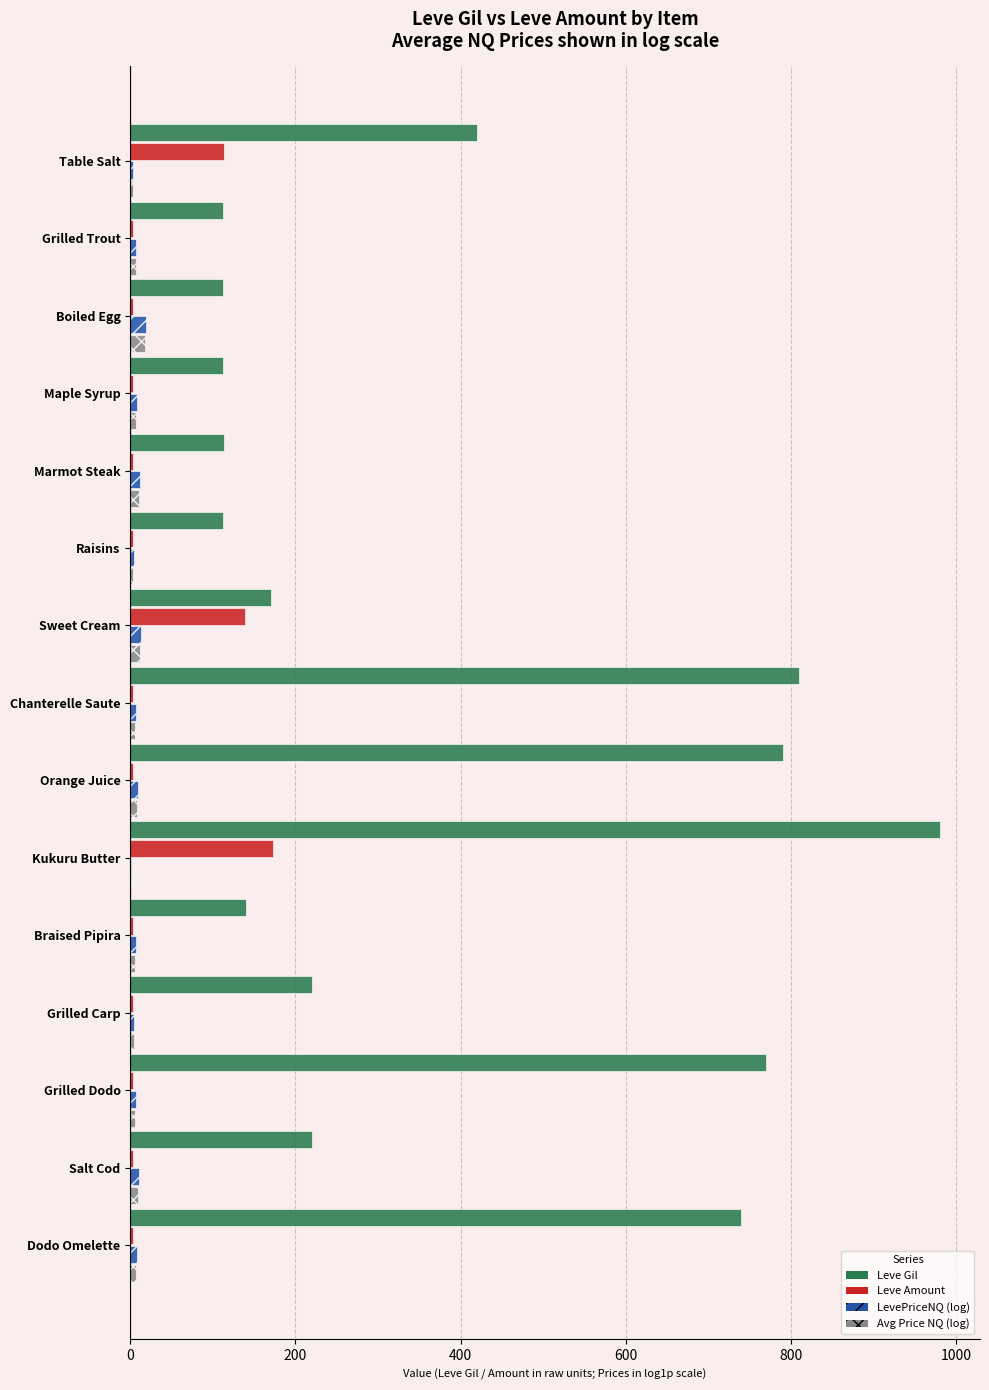

At which label is Leve Amount closest to 88?

Table Salt